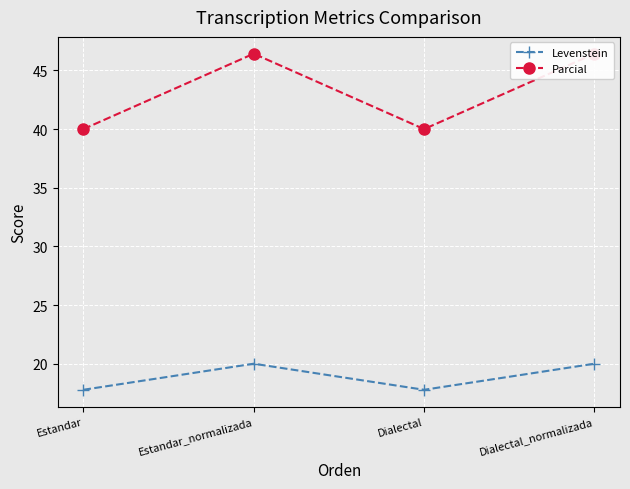

In Levenstein, how many points are lower than both neighbors (excluding endpoints)?

1